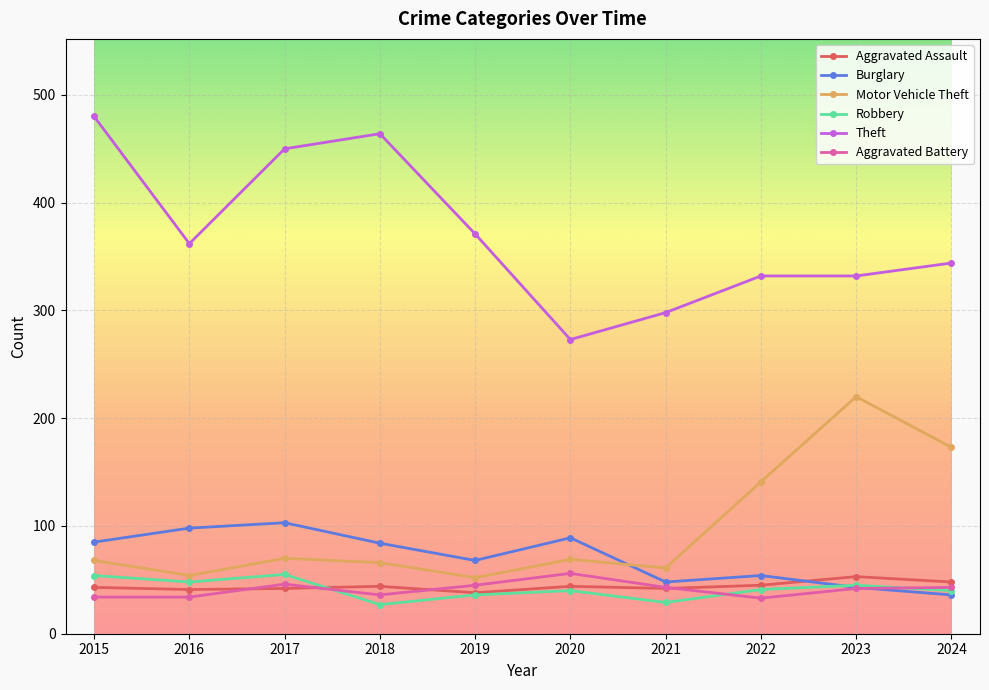

What is the greatest value displayed?

480